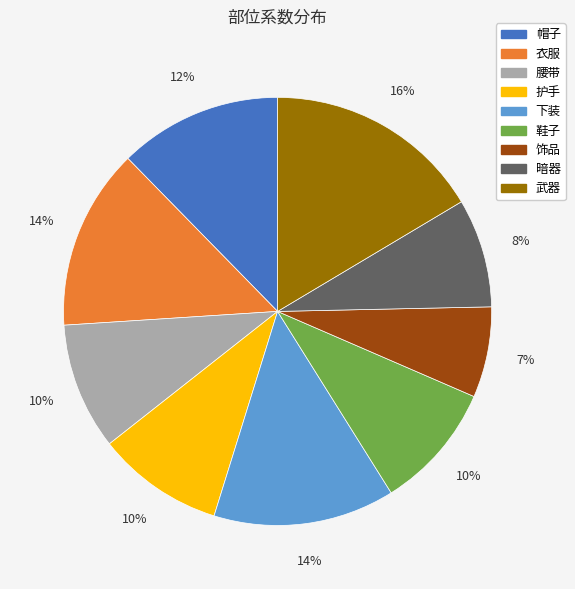

To the nearest percent, what is the average slice percentage?

11%